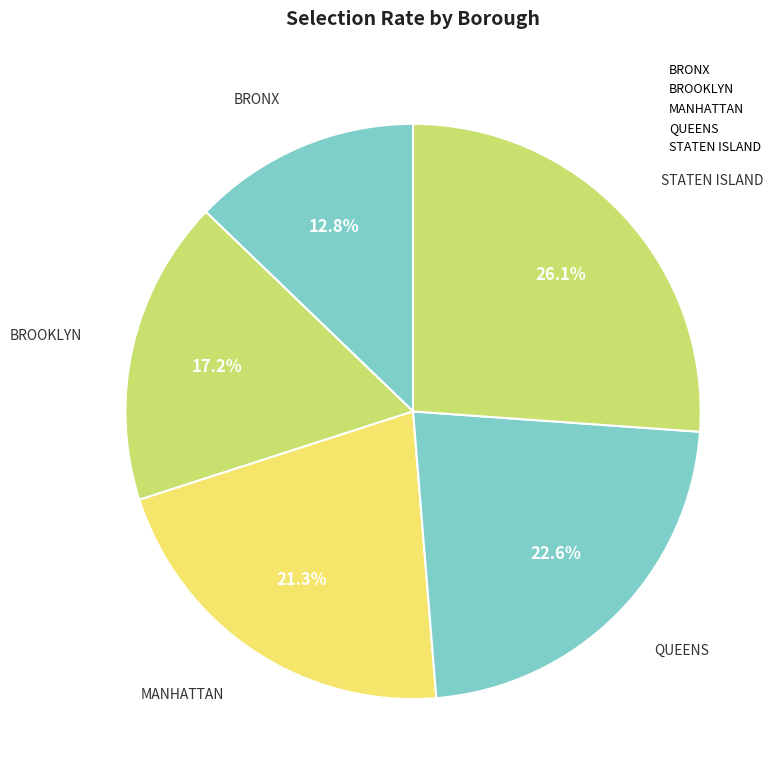

Does any single category account for the majority?

No